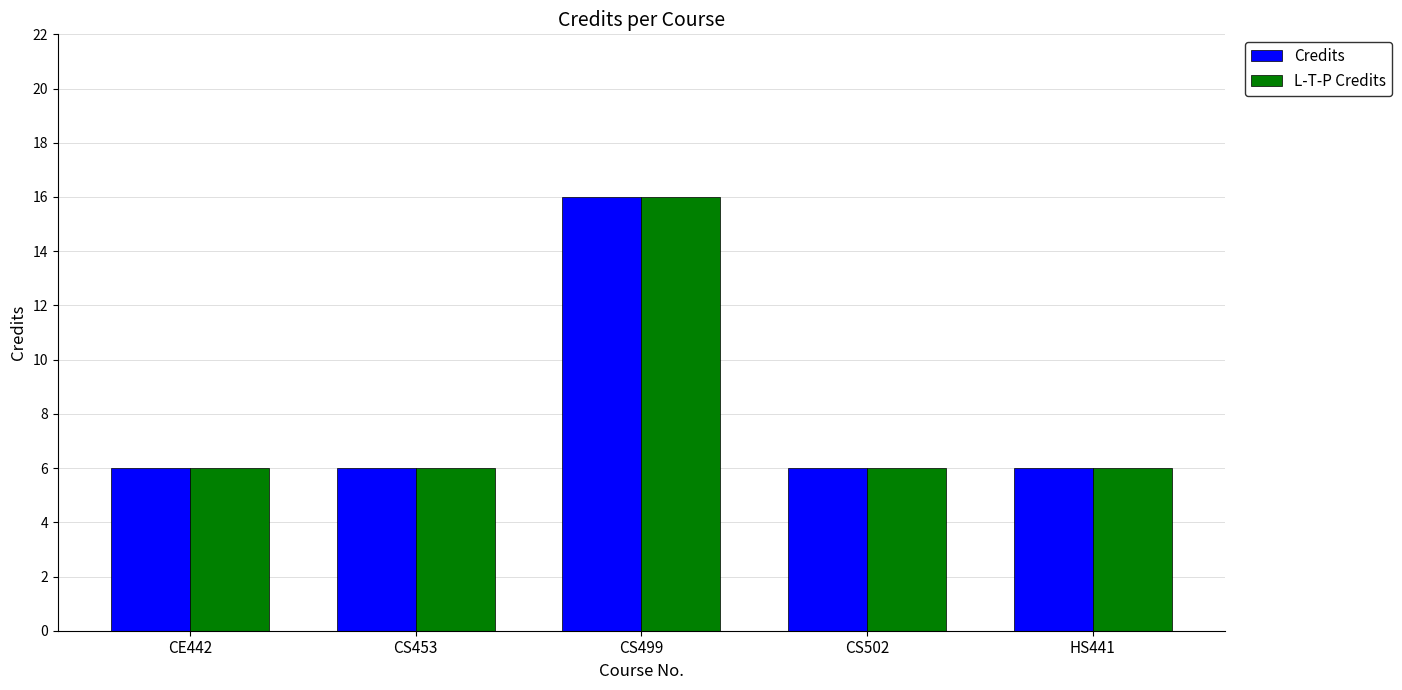

The value of L-T-P Credits at CS499 is 16. True or false?

True